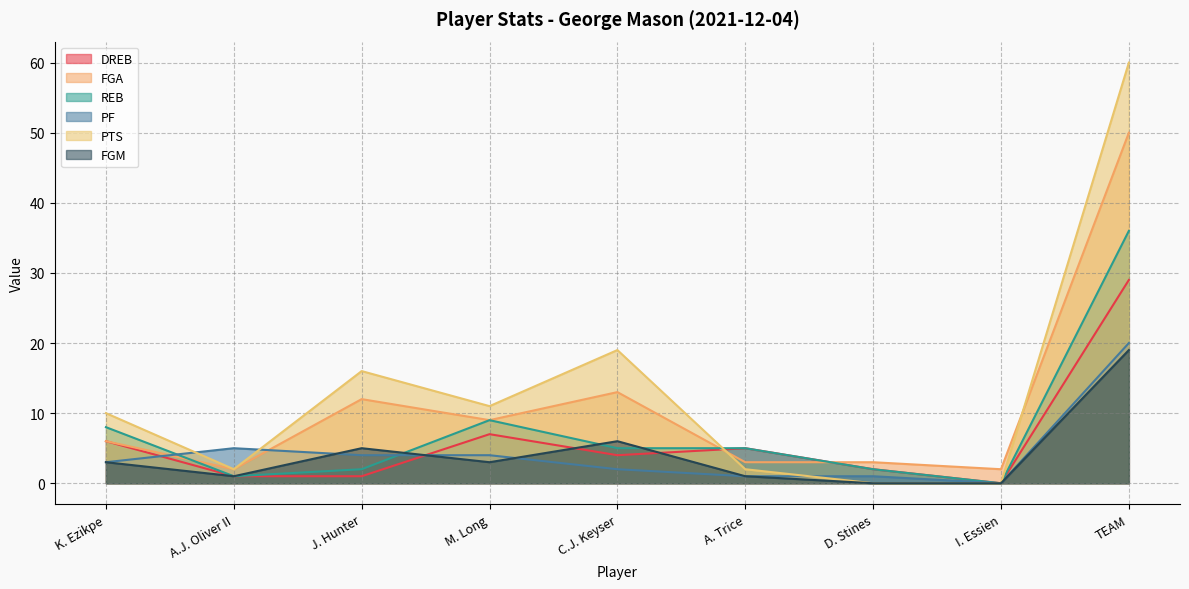

True or false: DREB has a value of 4 at C.J. Keyser.

True